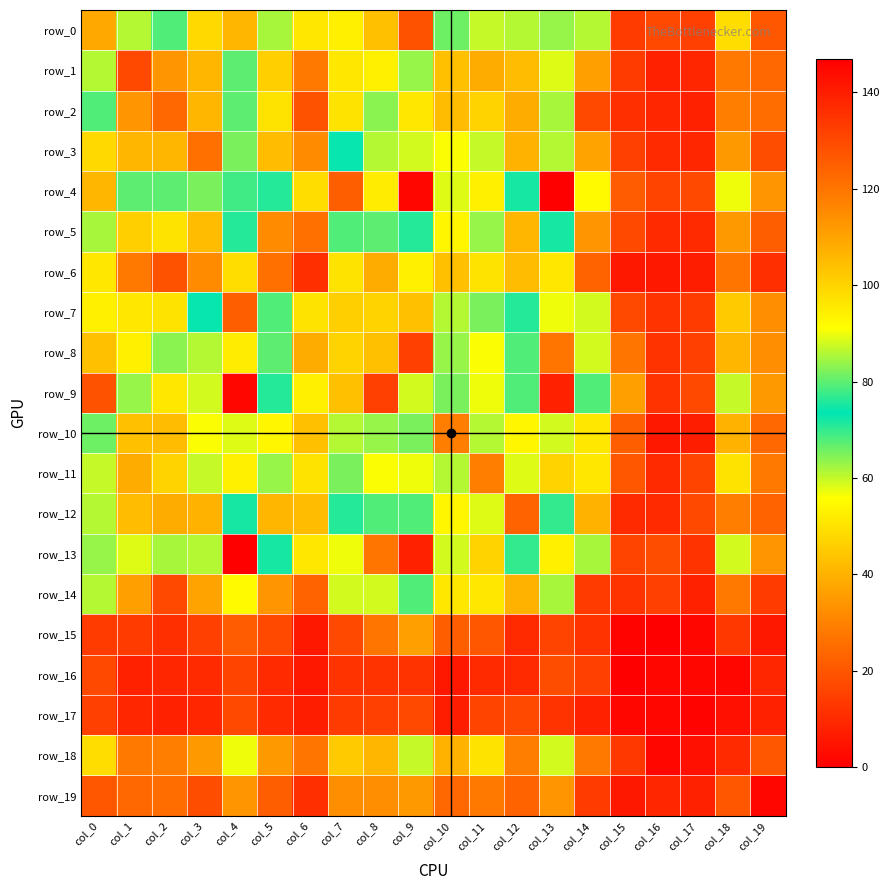

What is the spread (max minus min) of values at col_10?

83